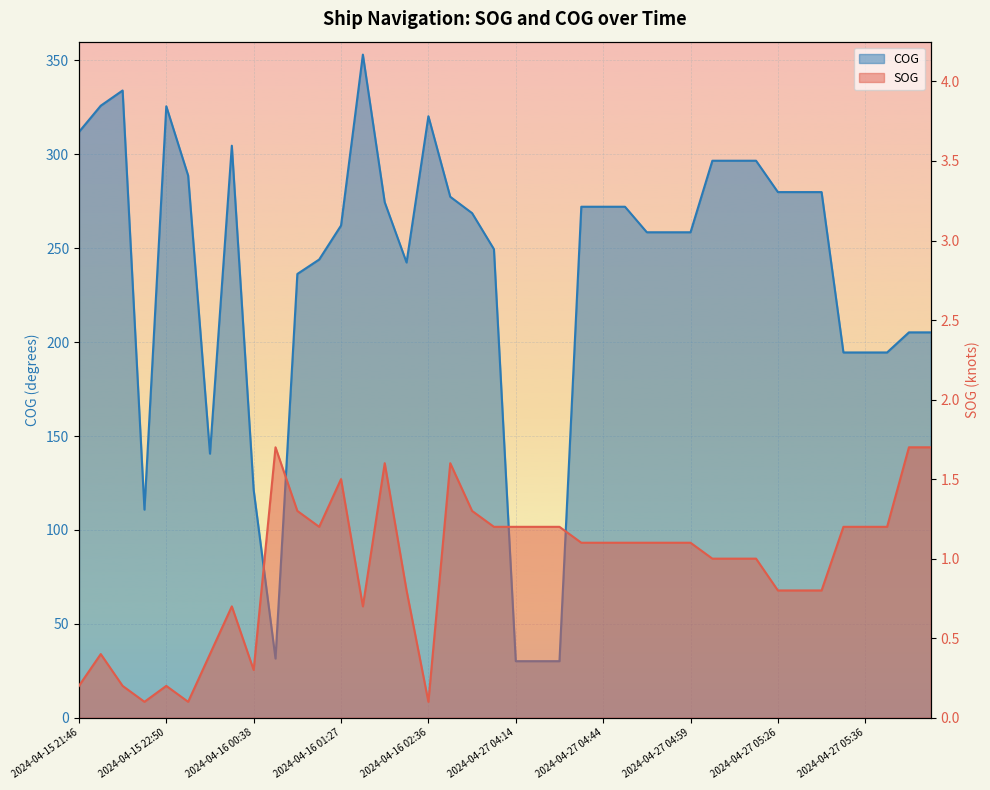

How many values in the COG series exceed 268?

20